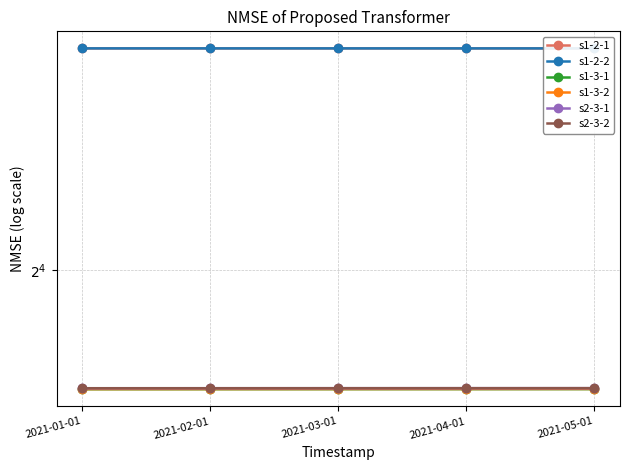

What is the label of the 4th point from the left?

2021-04-01